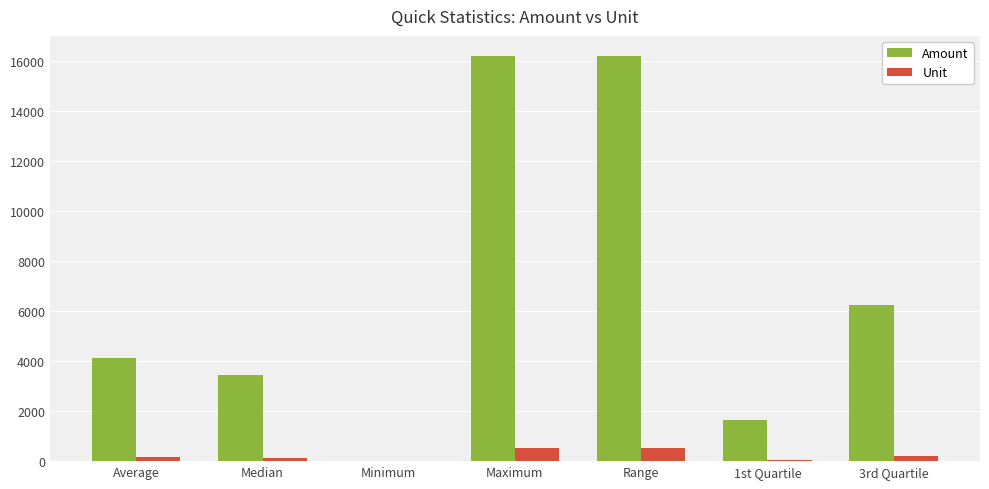

Read the Amount value at Range.

16184.0